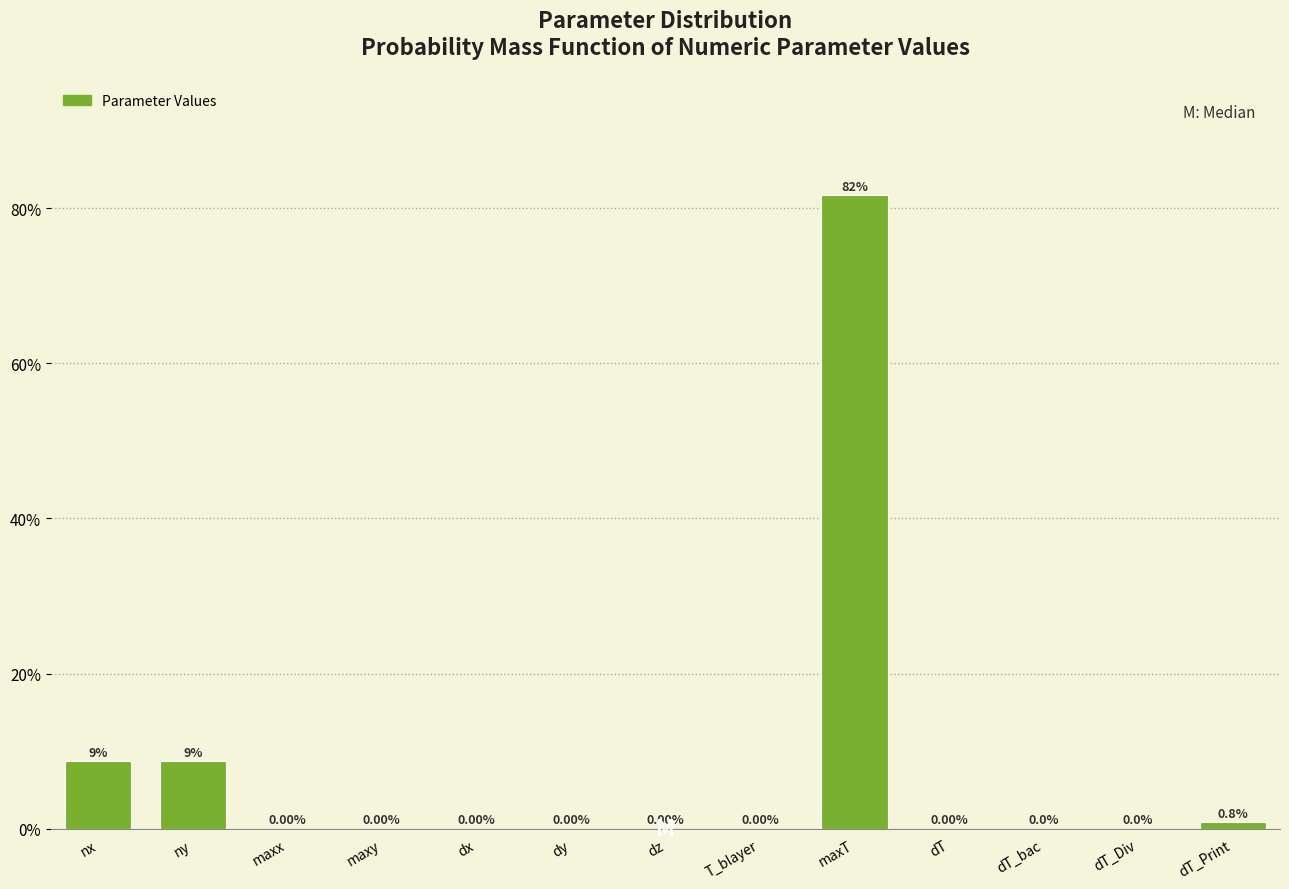

What is the sum of all values?

100.0